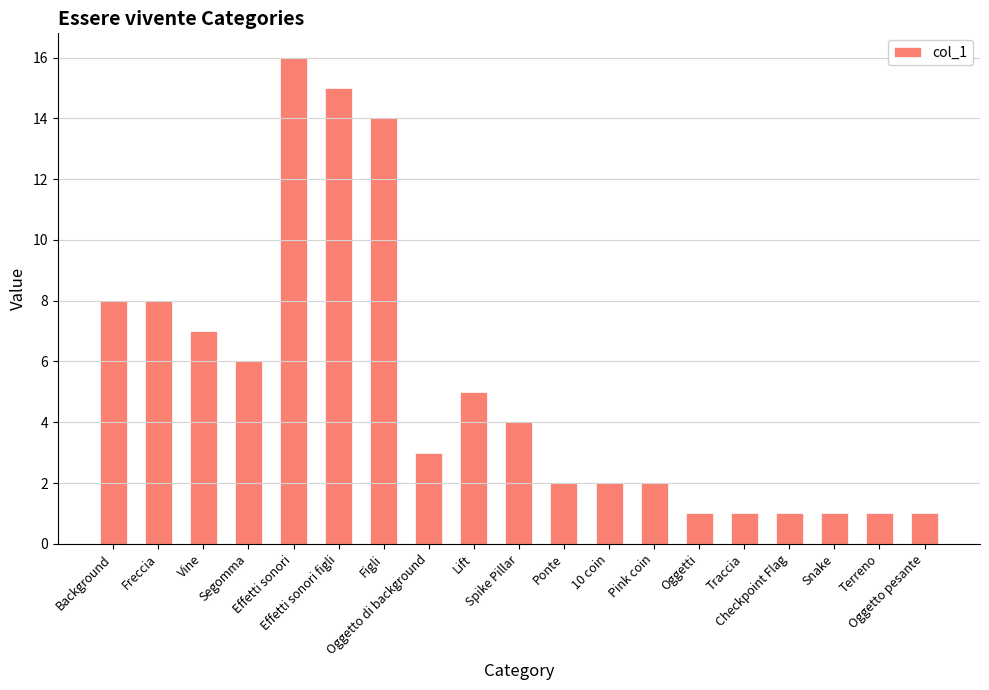

Is it true that the value at Freccia is 8?

True